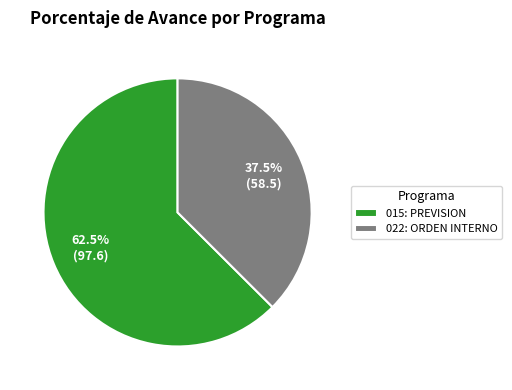

Is there a majority slice in this chart?

Yes